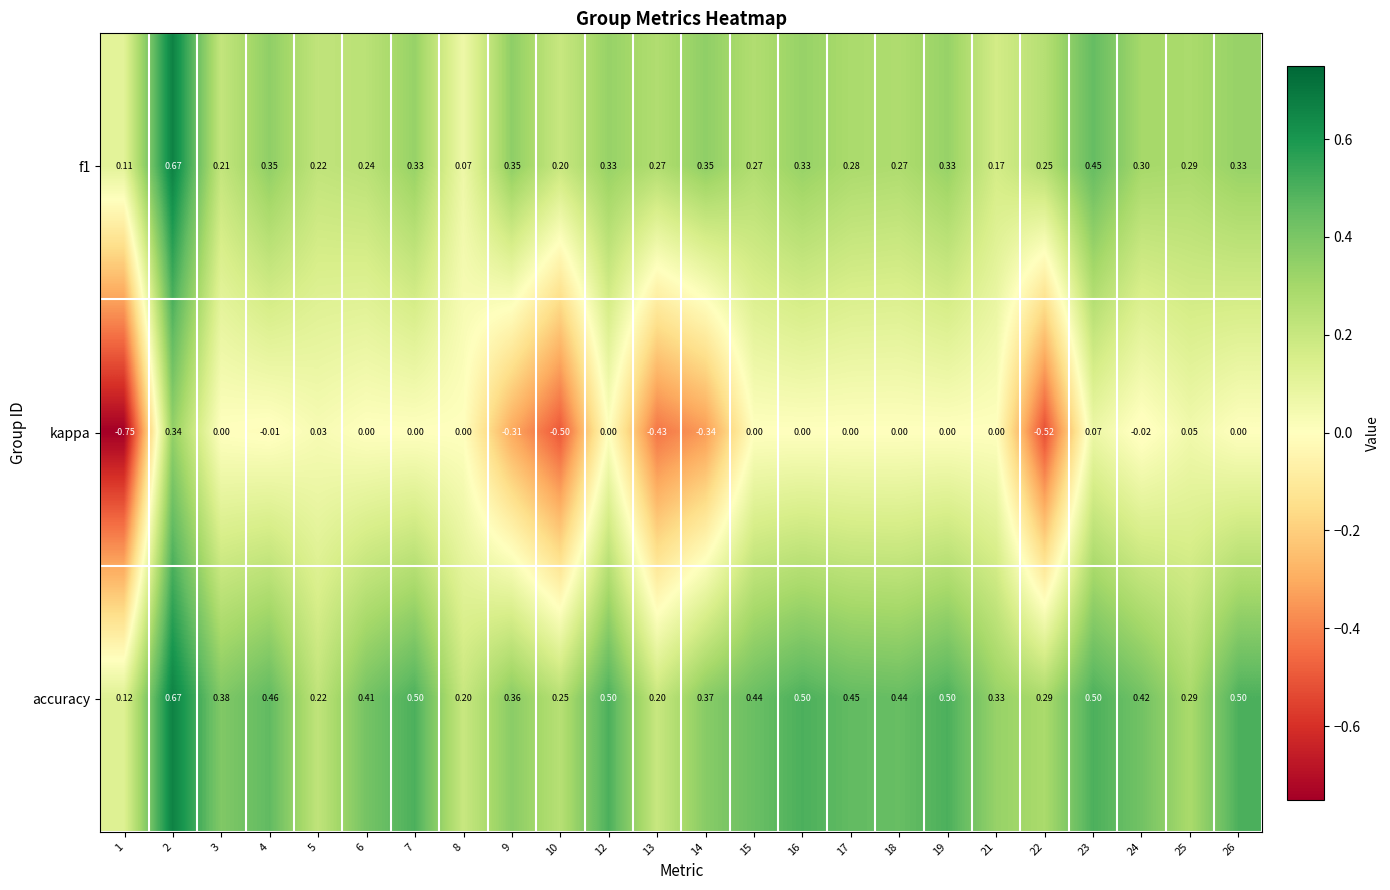

Which series has the largest total across all categories?

accuracy